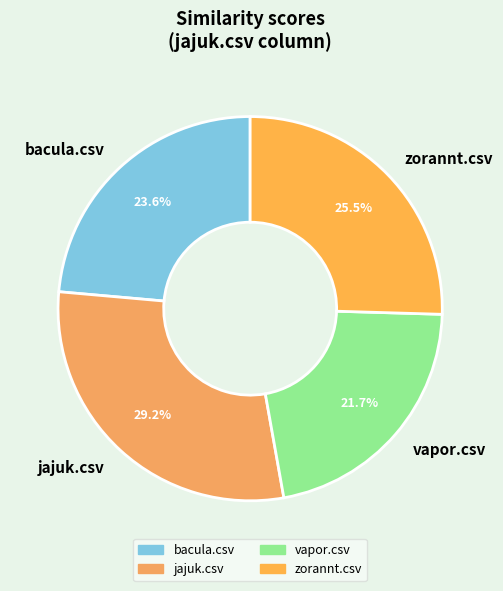

What is the total percentage of bacula.csv and vapor.csv?

45.3%